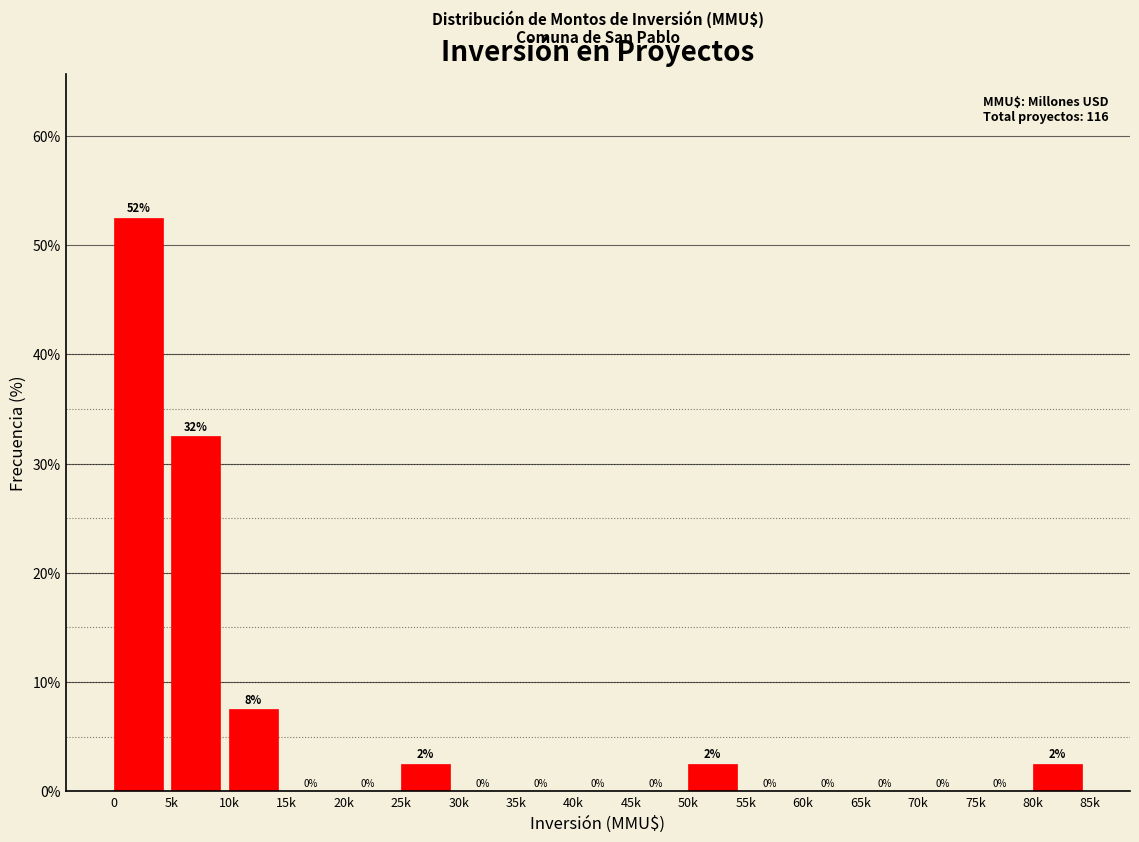

What is the maximum value shown in the chart?

52.5